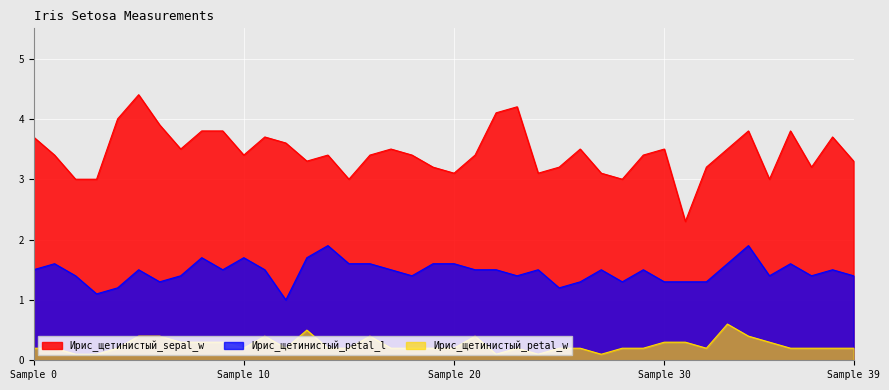

Reading right to left, extract all data points from this chart.

Ирис_щетинистый_sepal_w: 3.3	3.7	3.2	3.8	3.0	3.8	3.5	3.2	2.3	3.5	3.4	3.0	3.1	3.5	3.2	3.1	4.2	4.1	3.4	3.1	3.2	3.4	3.5	3.4	3.0	3.4	3.3	3.6	3.7	3.4	3.8	3.8	3.5	3.9	4.4	4.0	3.0	3.0	3.4	3.7
Ирис_щетинистый_petal_l: 1.4	1.5	1.4	1.6	1.4	1.9	1.6	1.3	1.3	1.3	1.5	1.3	1.5	1.3	1.2	1.5	1.4	1.5	1.5	1.6	1.6	1.4	1.5	1.6	1.6	1.9	1.7	1.0	1.5	1.7	1.5	1.7	1.4	1.3	1.5	1.2	1.1	1.4	1.6	1.5
Ирис_щетинистый_petal_w: 0.2	0.2	0.2	0.2	0.3	0.4	0.6	0.2	0.3	0.3	0.2	0.2	0.1	0.2	0.2	0.1	0.2	0.1	0.4	0.2	0.2	0.2	0.2	0.4	0.2	0.2	0.5	0.2	0.4	0.2	0.3	0.3	0.3	0.4	0.4	0.2	0.1	0.1	0.2	0.2